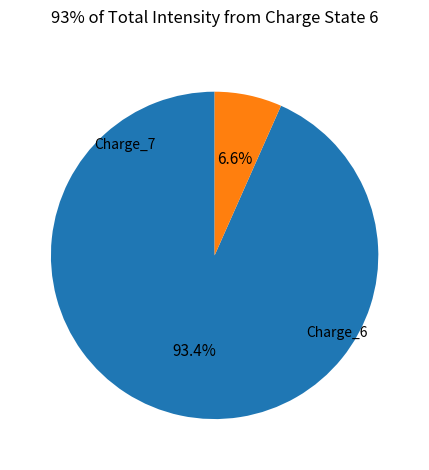

To the nearest percent, what is the average slice percentage?

50%